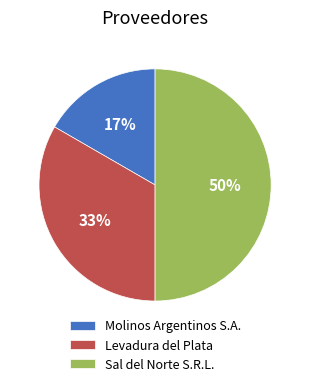

Between Molinos Argentinos S.A. and Levadura del Plata, which is larger?

Levadura del Plata